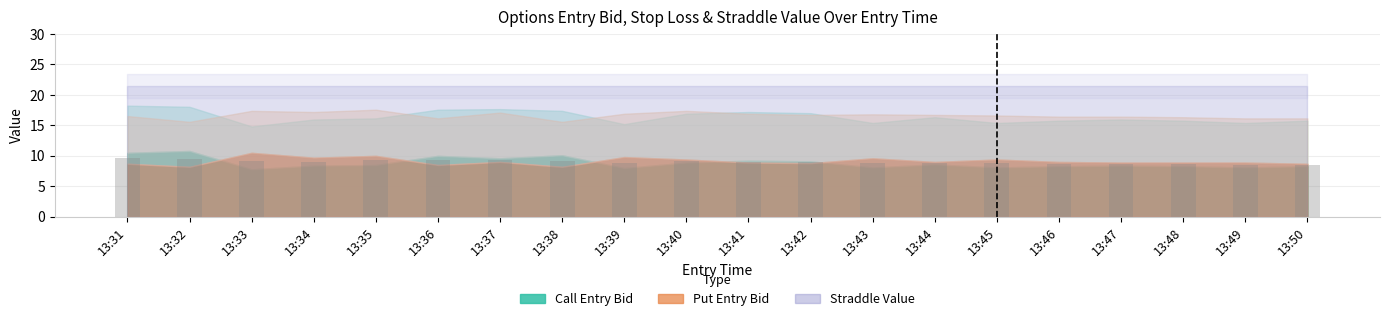

True or false: the data shows 8.9 at 13:39.

True